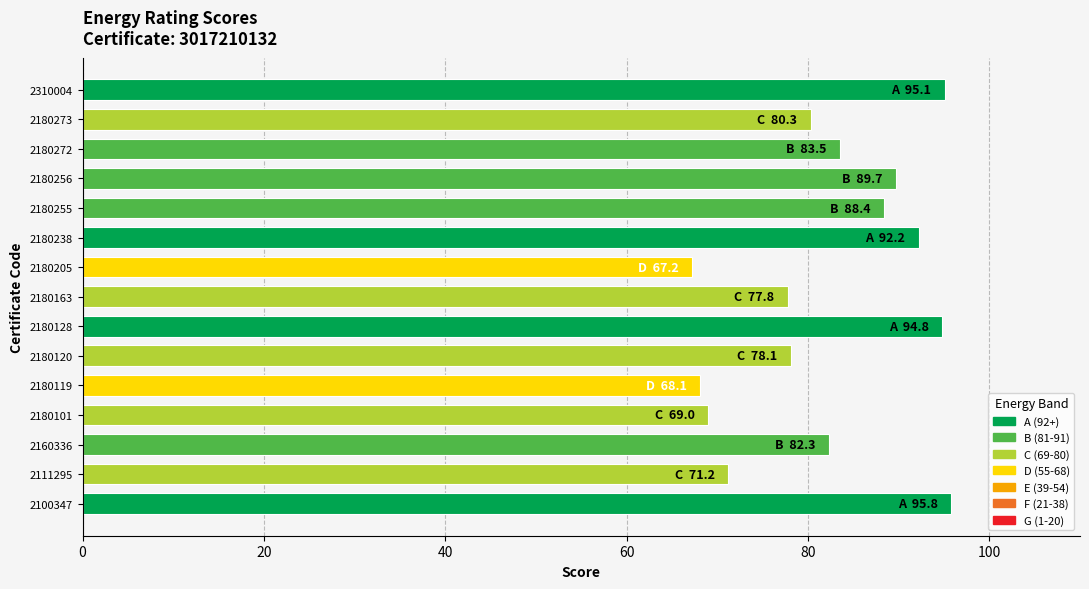

What is the average value?

82.2